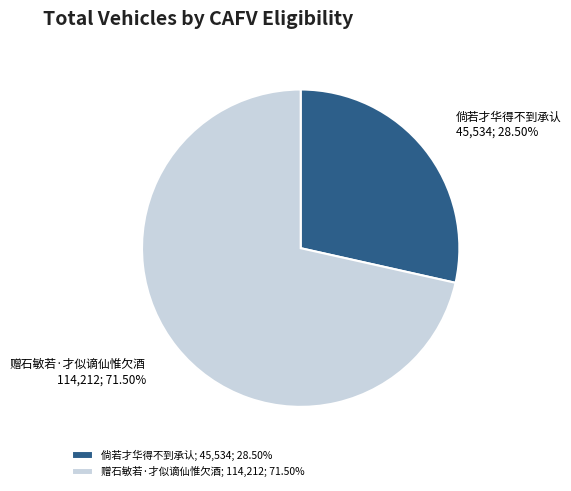

Does 倘若才华得不到承认 account for over 50% of the chart?

No